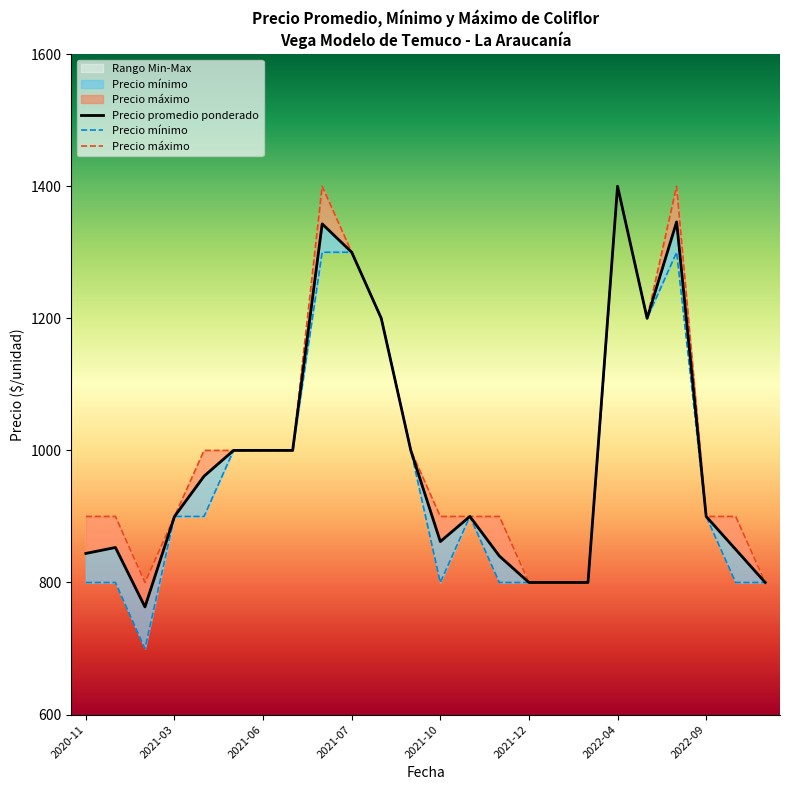

True or false: Precio mínimo and Precio máximo cross at least once.

False